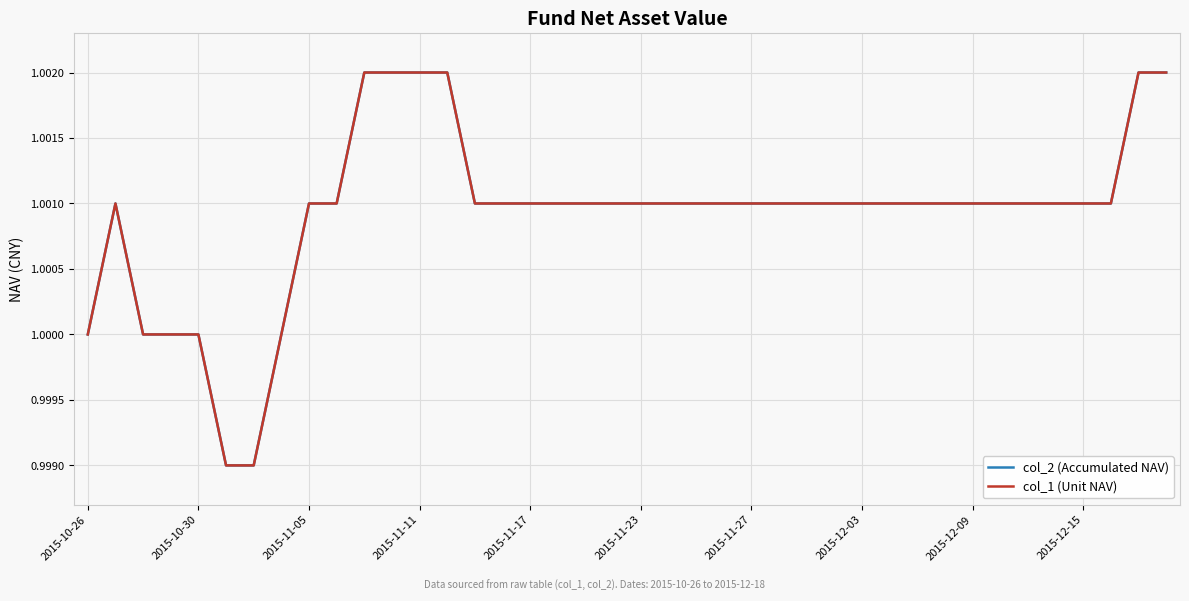

Is this an area chart (filled region under the line)?

No